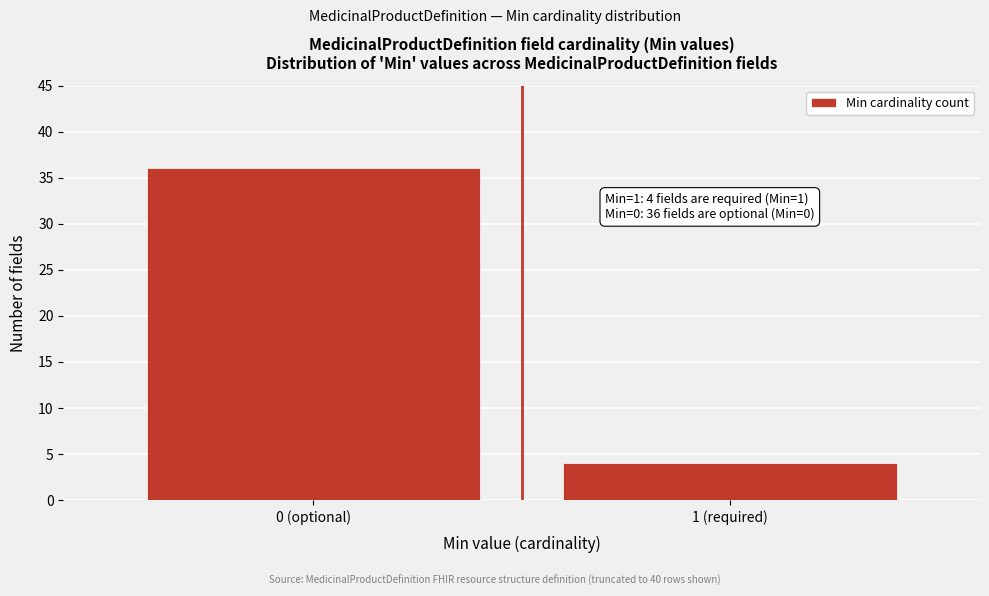

Reading left to right, extract all data points from this chart.

0 (optional)=36	1 (required)=4